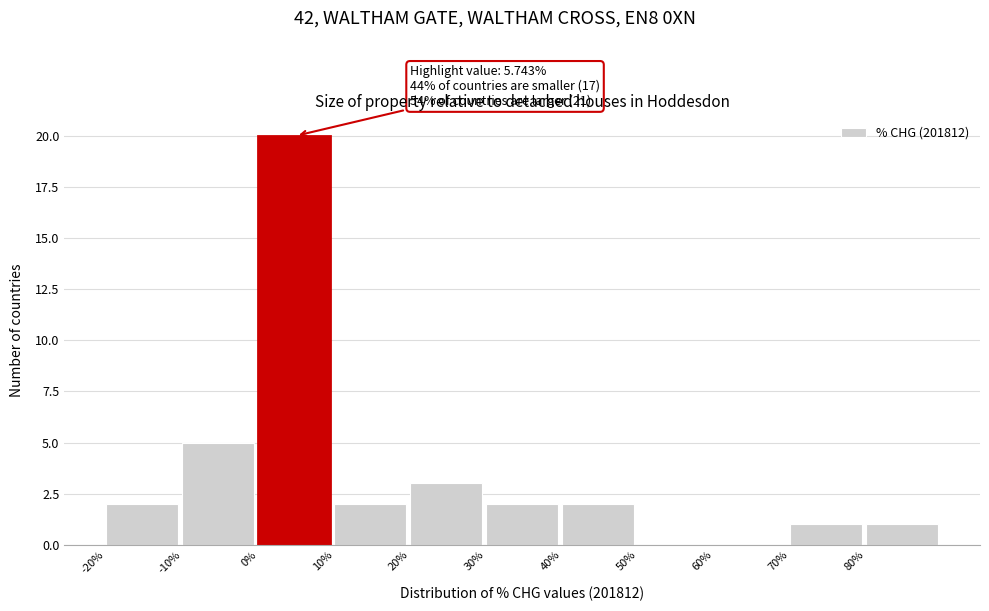

Which range on the x-axis has the tallest bar?

0 to 10